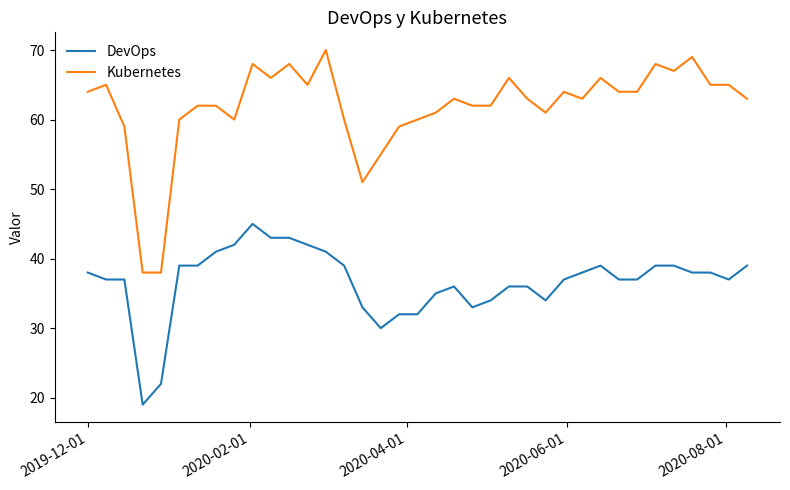

True or false: DevOps and Kubernetes cross at least once.

False